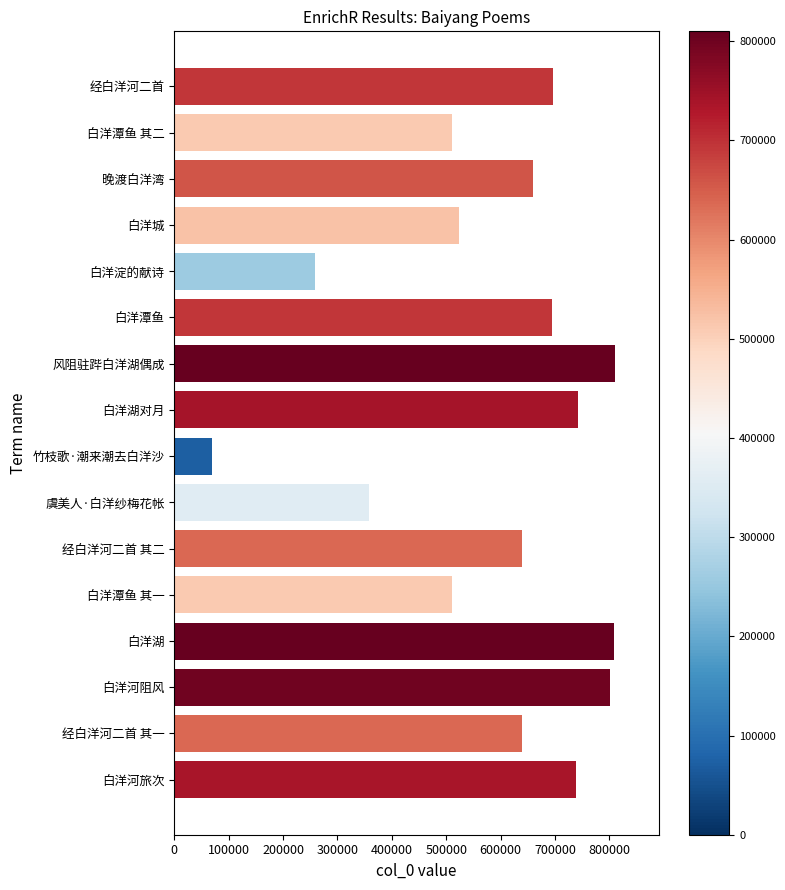

The chart shows a value of 510179 at 白洋潭鱼 其二. True or false?

True